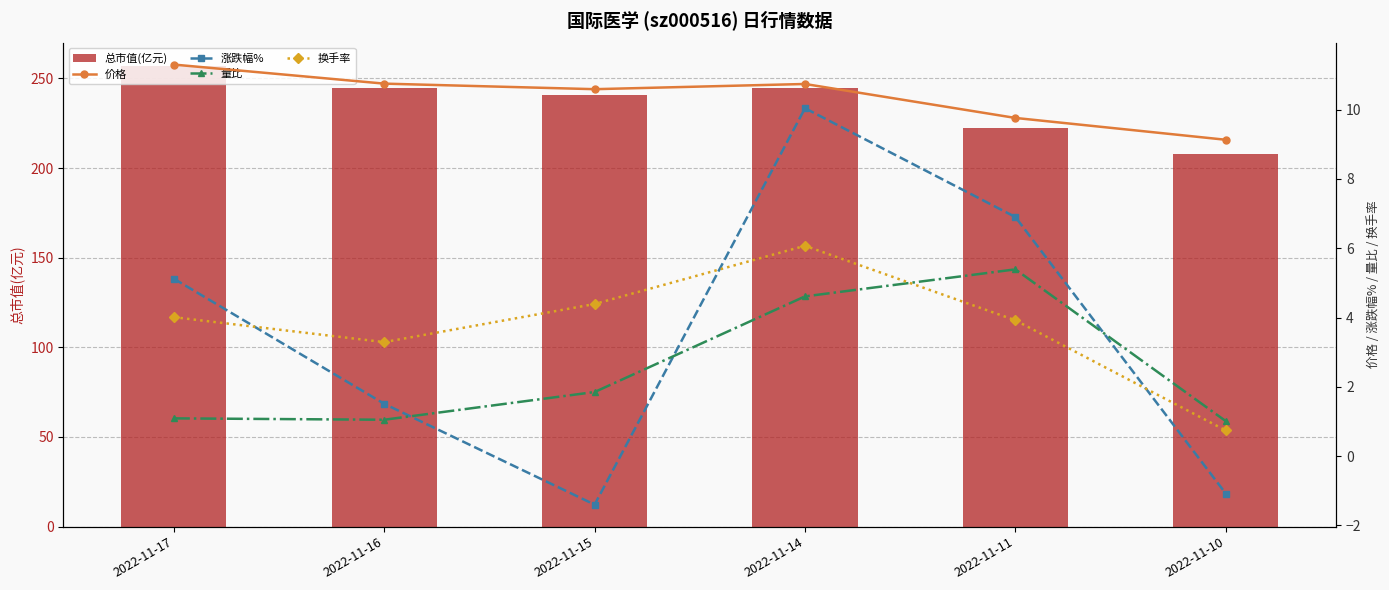

What is the maximum value for 总市值(亿元)?

257.1